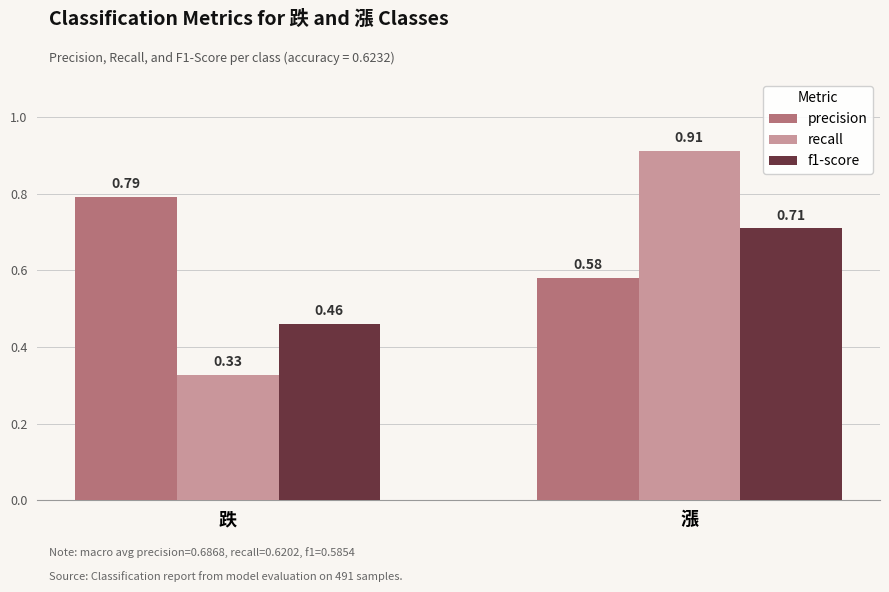

What is the sum of all f1-score values?

1.2